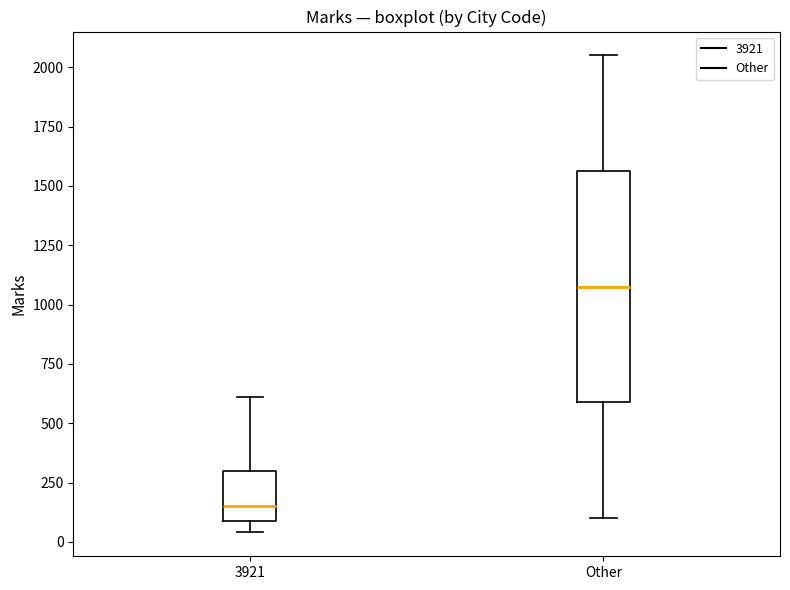

Reading left to right, read every box against the y-axis: the position of its median line, the range the box covers, and the ends of its whiskers. The values are not printed on the chart, so give them approximately, as read against the axis.

3921: median 150, box 100 to 300, whiskers 50 to 600
Other: median 1100, box 600 to 1550, whiskers 100 to 2050